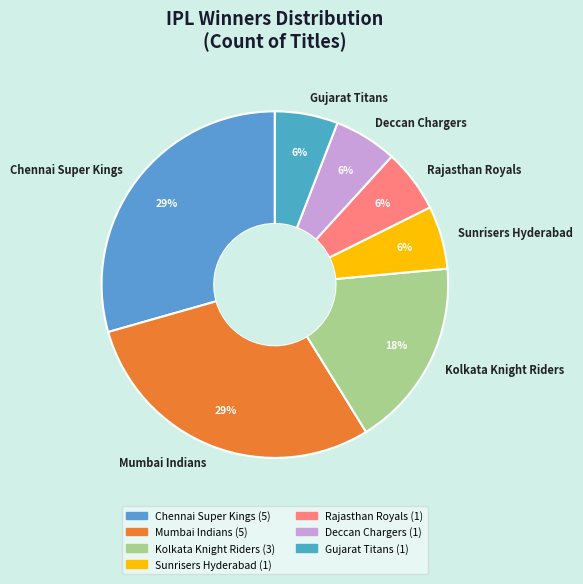

How many segments does this pie chart have?

7